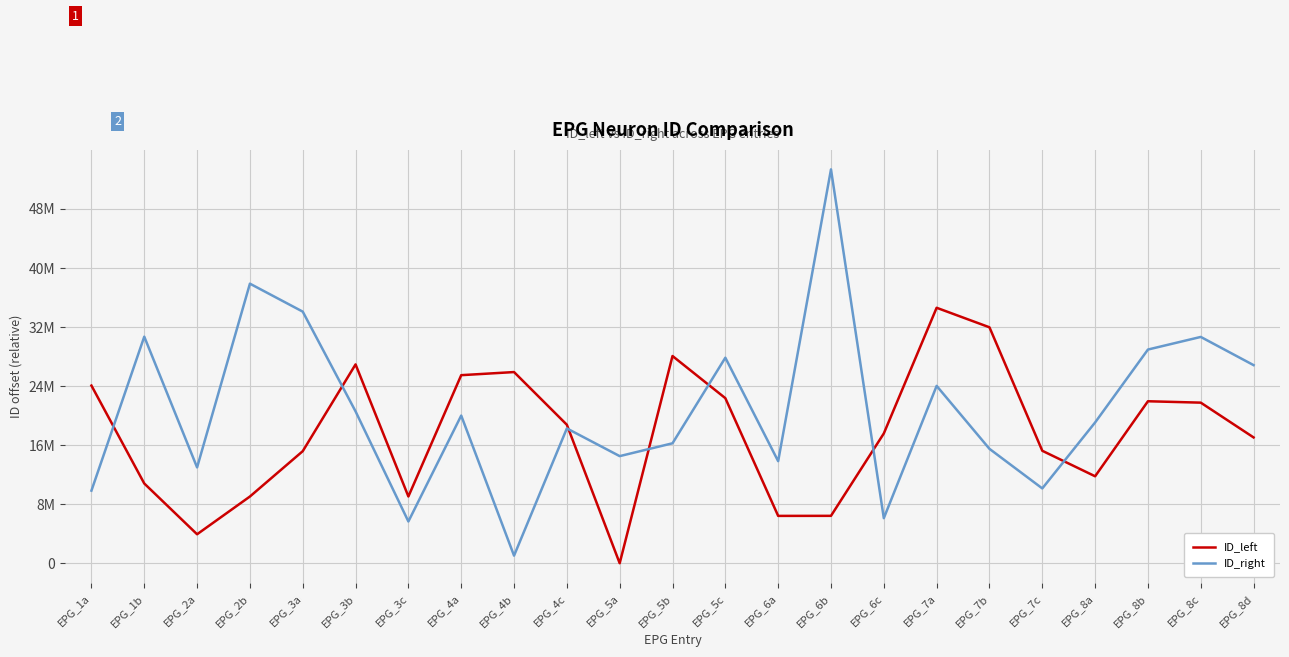

What is the difference between the maximum and minimum values in the ID_left series?

34570935